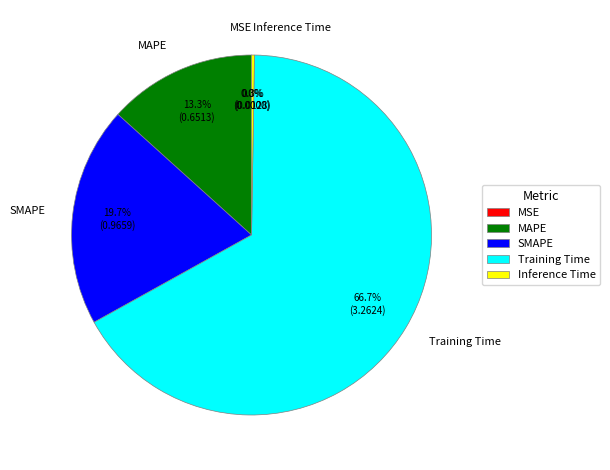

Which category has the biggest portion of the pie?

Training Time